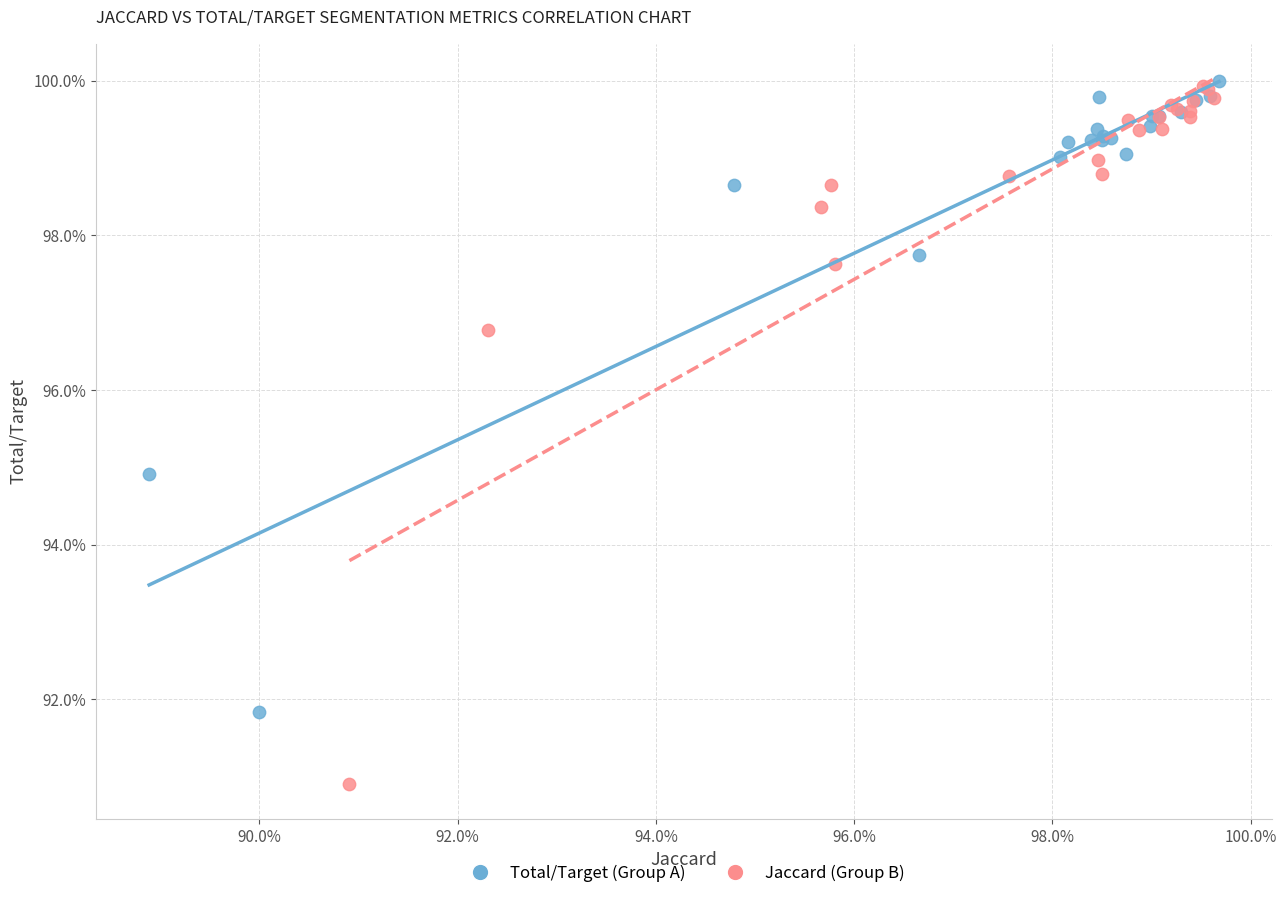

Which series has the largest Y range (max minus min)?

Jaccard (Group B)